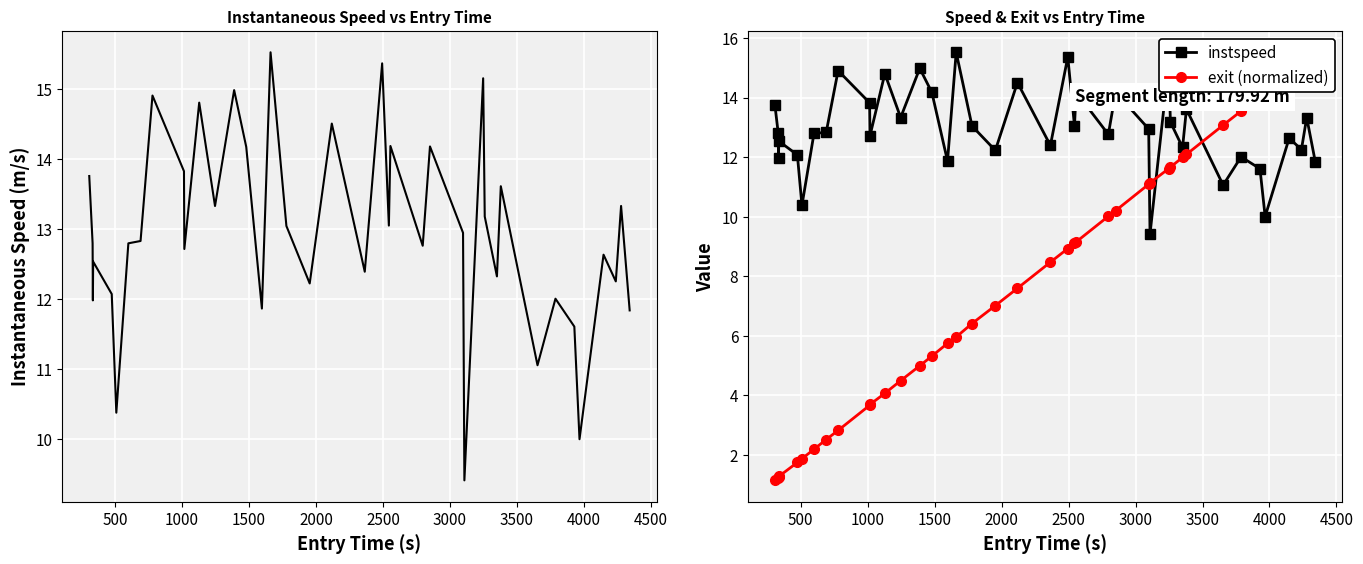

True or false: instspeed has more than 2 interior local peaks.

True